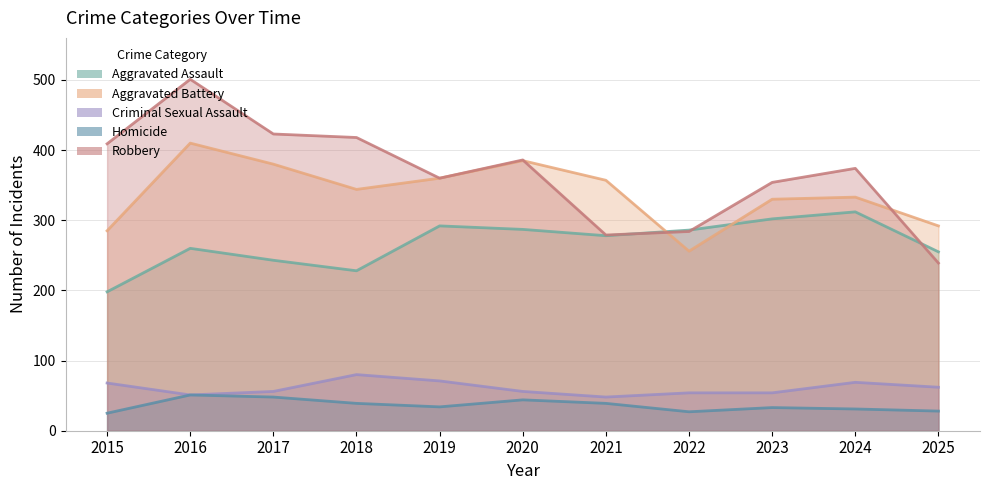

What is the value of the Homicide point at the 8th from the left?

27